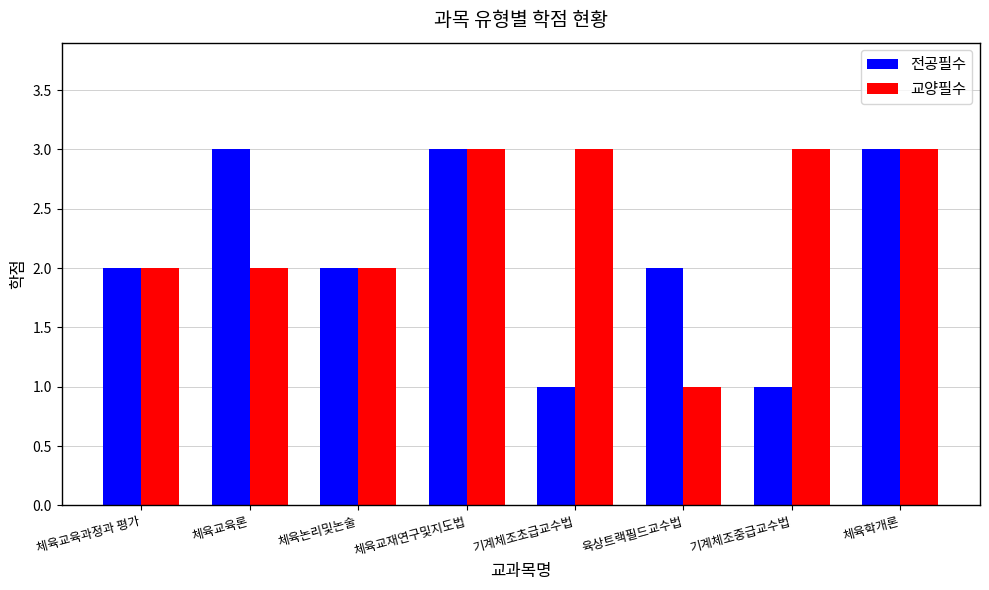

What is the difference between the 전공필수 values at 기계체조초급교수법 and 체육교육과정과 평가?

1